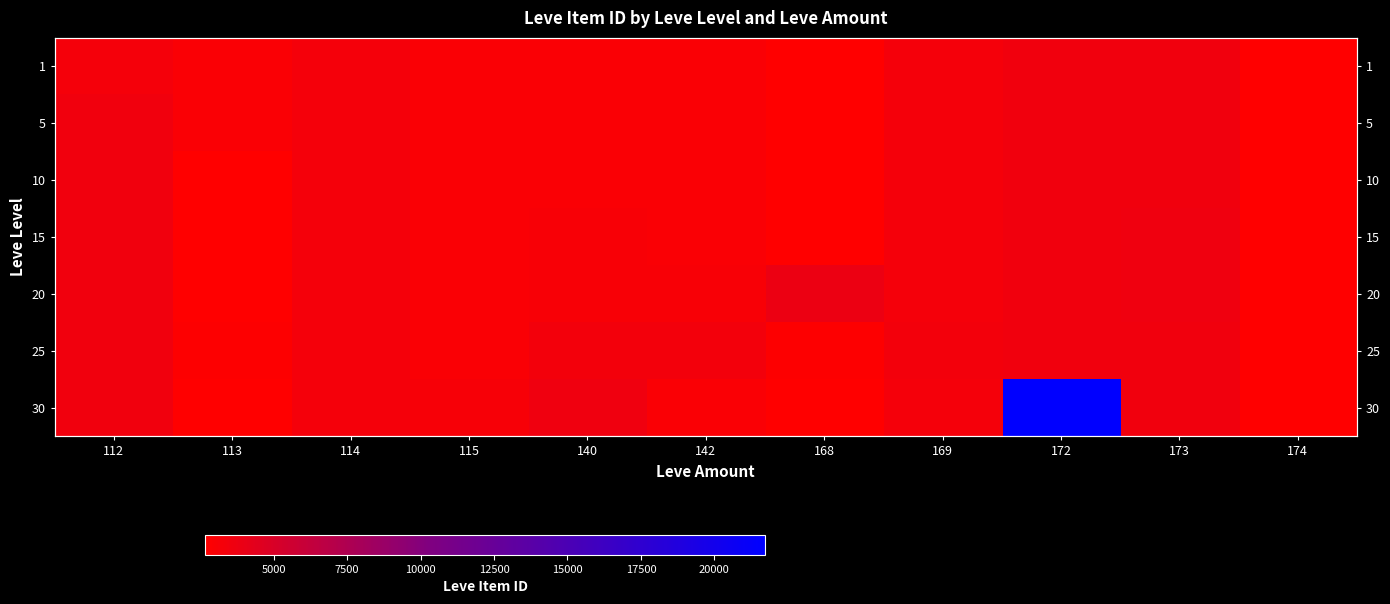

Is the value of 20 at 173 greater than the value of 1 at 169?

Yes